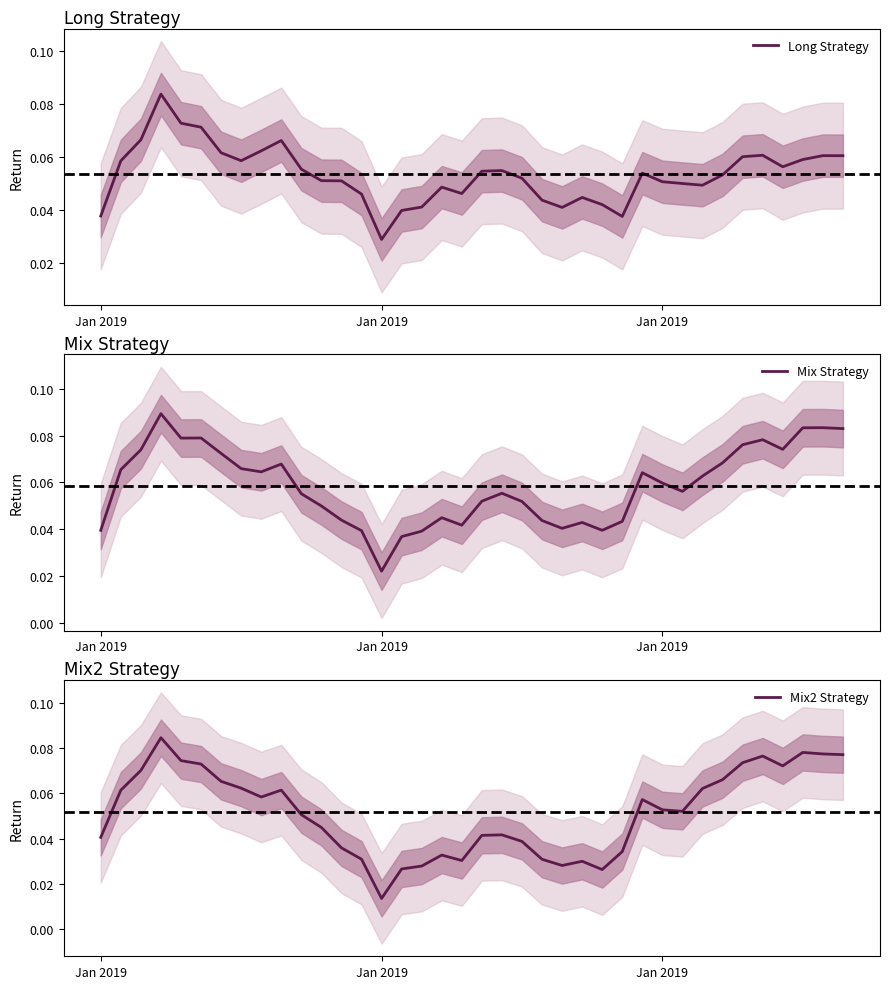

True or false: Mix Strategy has a value of 0.0 at 3.

False